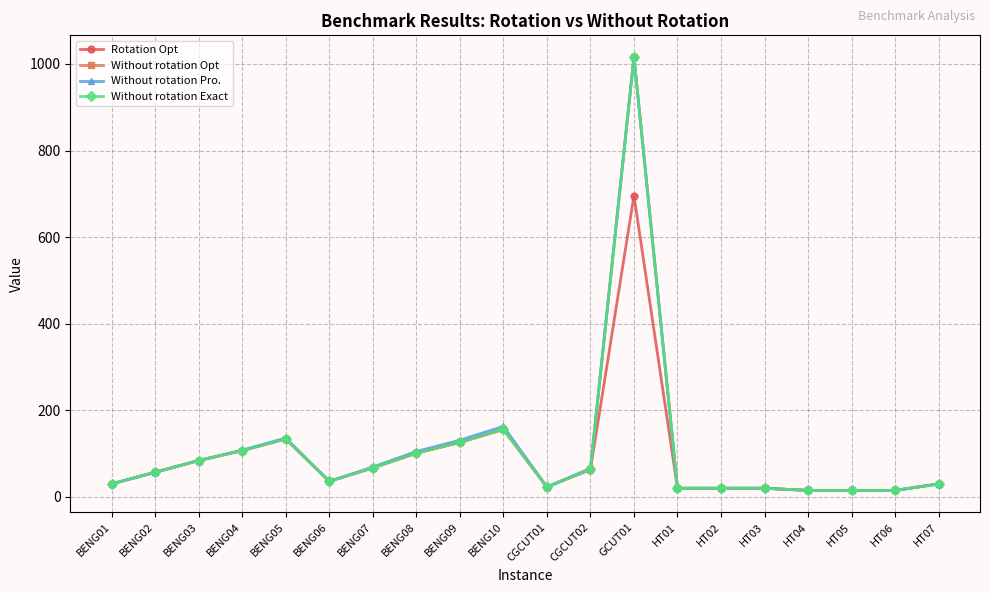

Does the chart have visible grid lines?

Yes